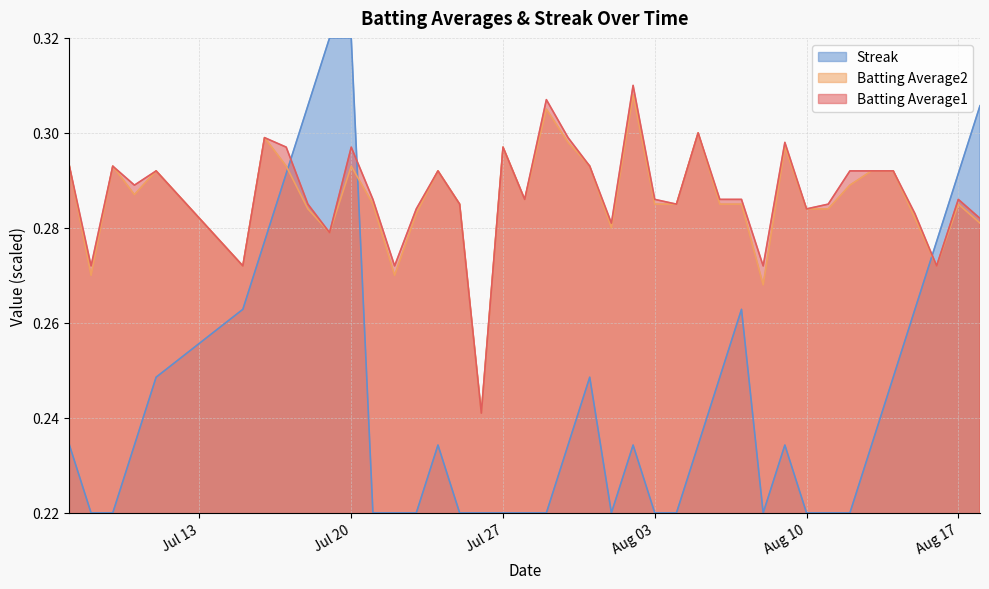

After their last crossing, which series has the higher values: Streak or Batting Average1?

Streak